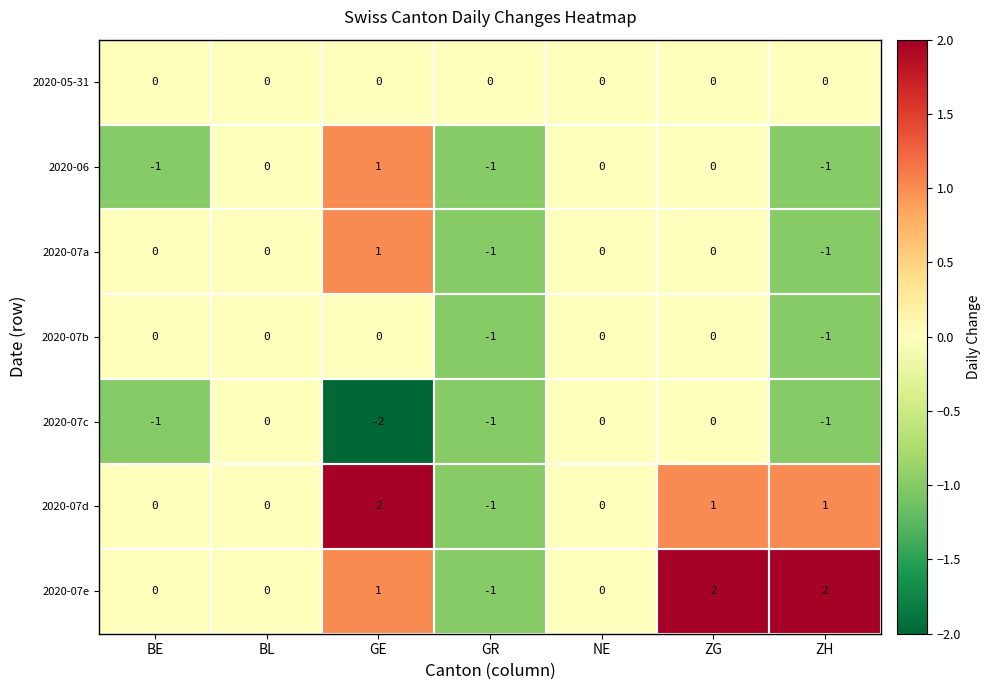

How many categories are shown in the chart?

7